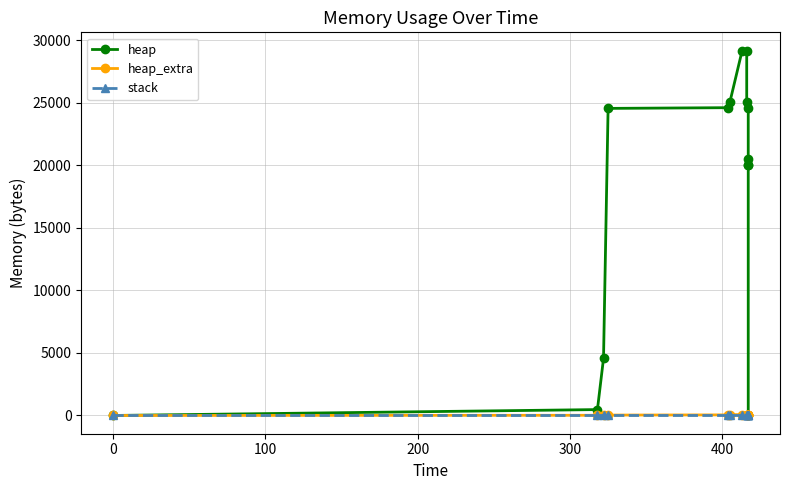

At how many categories does at least one series exceed 7977?

10